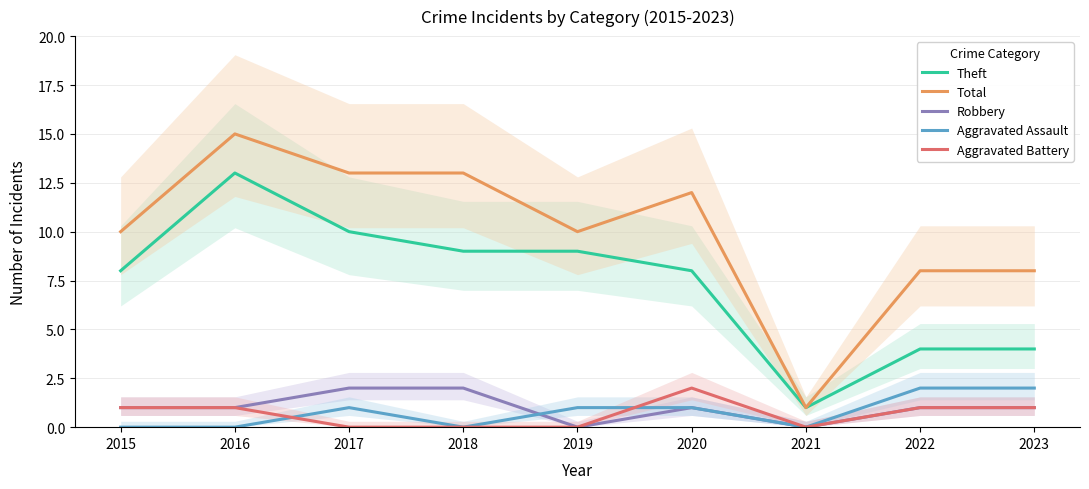

How many values in the Robbery series are below 1?

2